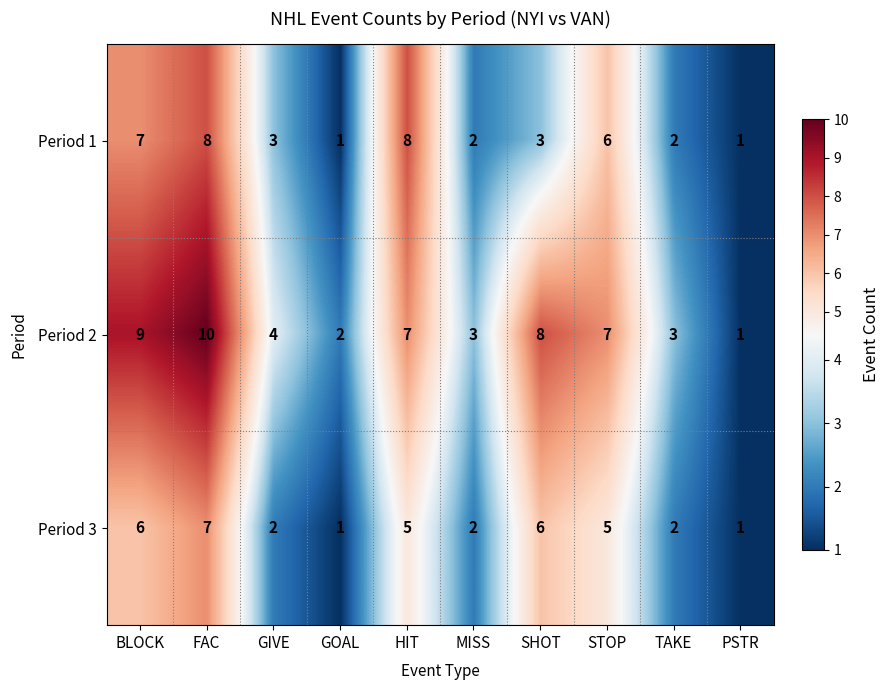

How many Period 2 values are between 3 and 8?

6